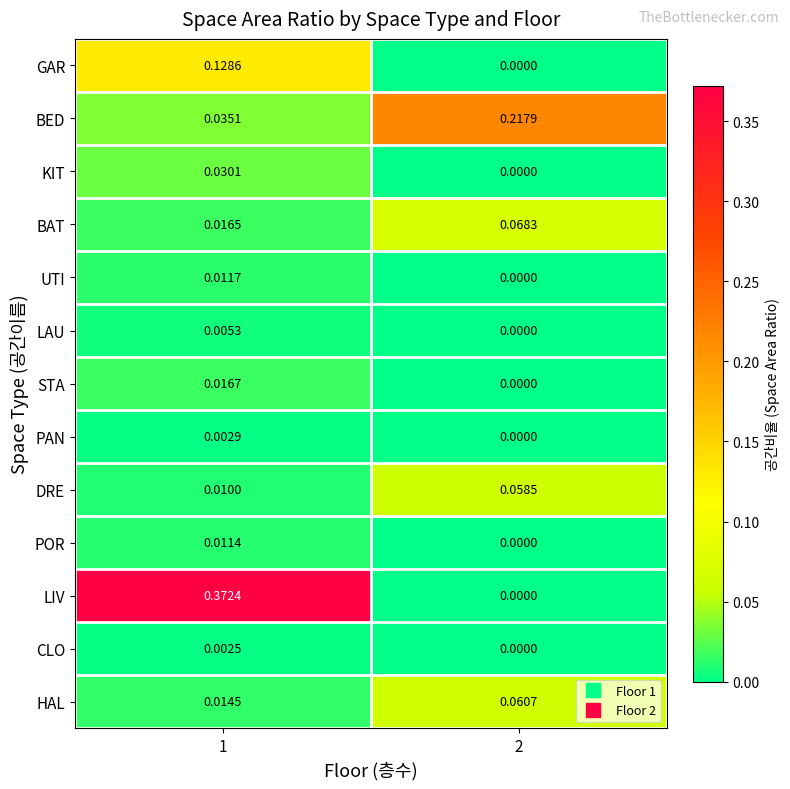

Which series has the largest total across all categories?

LIV